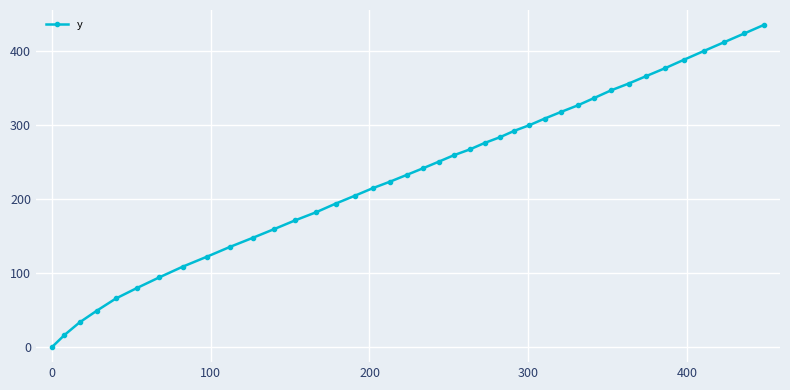

What is the average value?

235.0